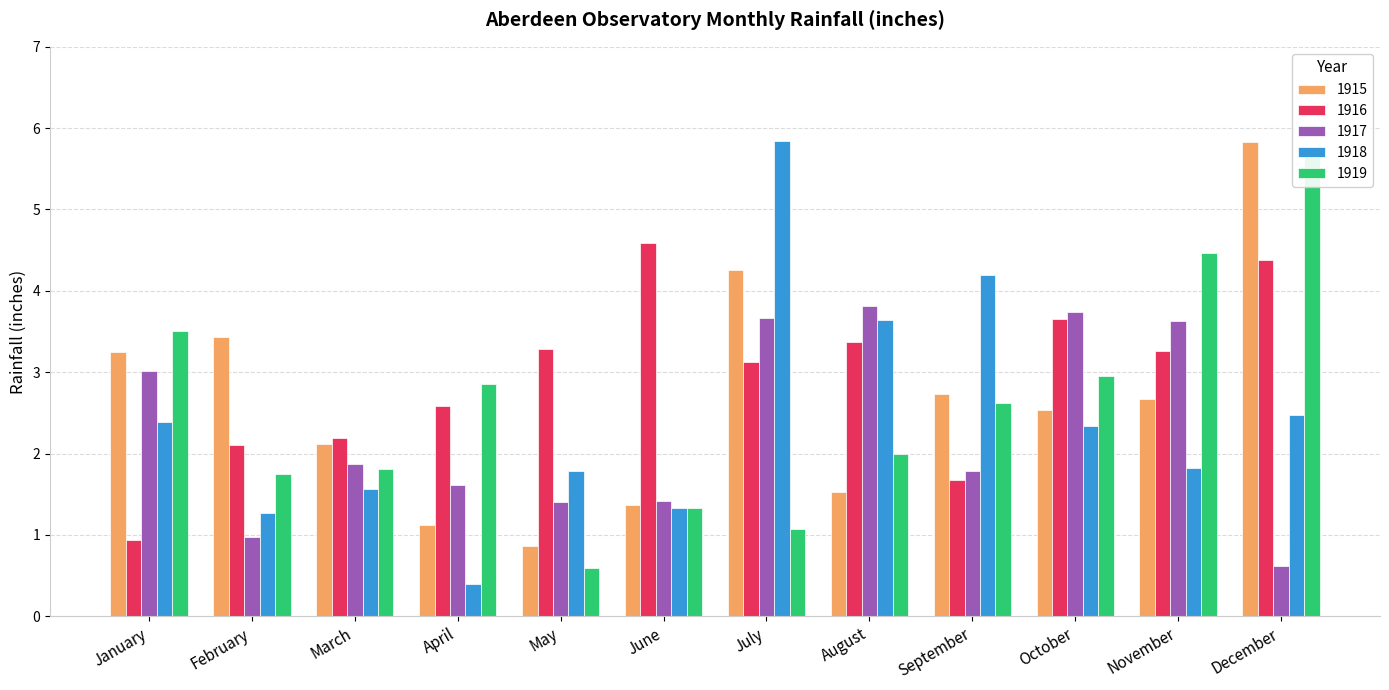

True or false: 1916 has a value of 4.4 at December.

True